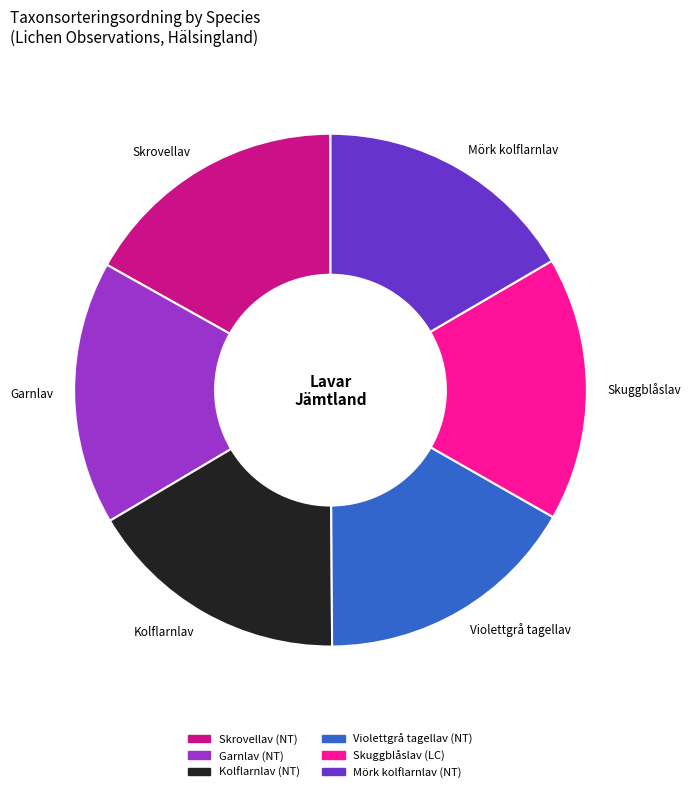

Is the sum of Violettgrå tagellav and Garnlav greater than half?

No